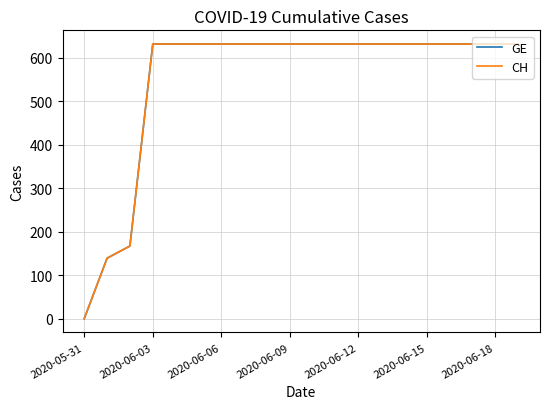

Is this an area chart (filled region under the line)?

No